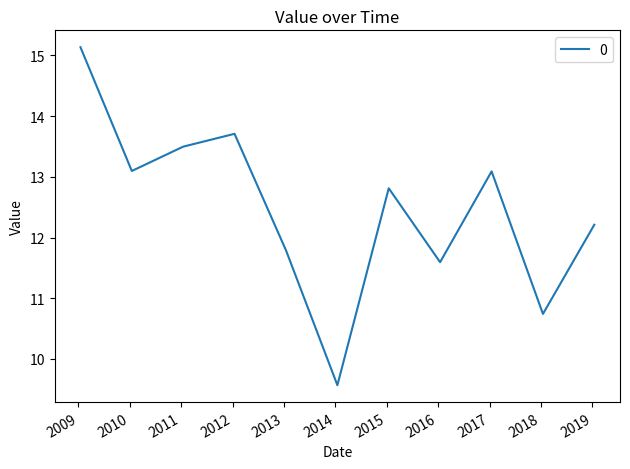

How many series are shown in this chart?

1